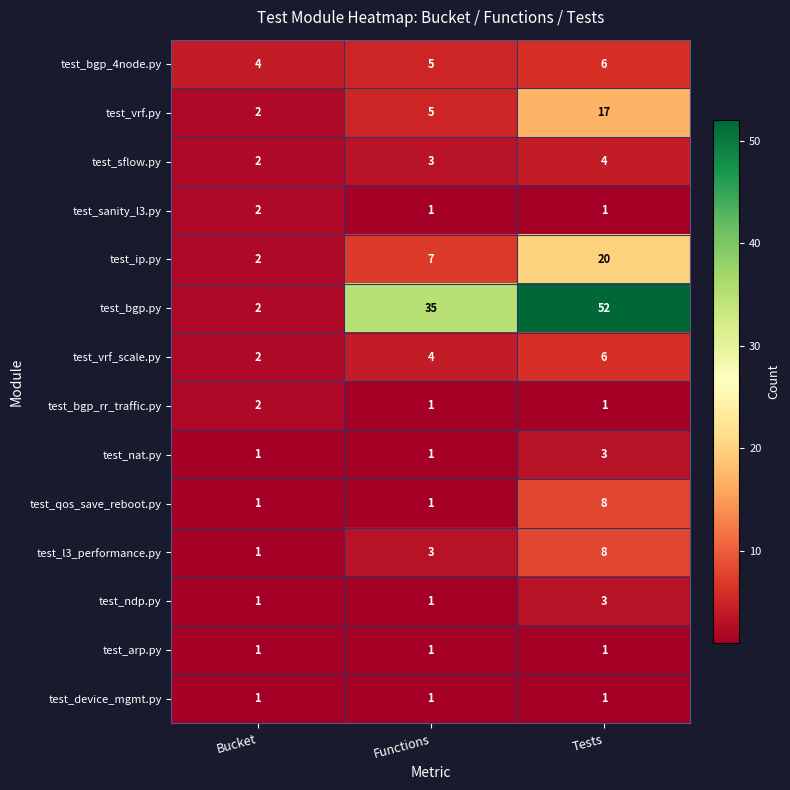

What is the difference between the highest and lowest values at Tests?

51